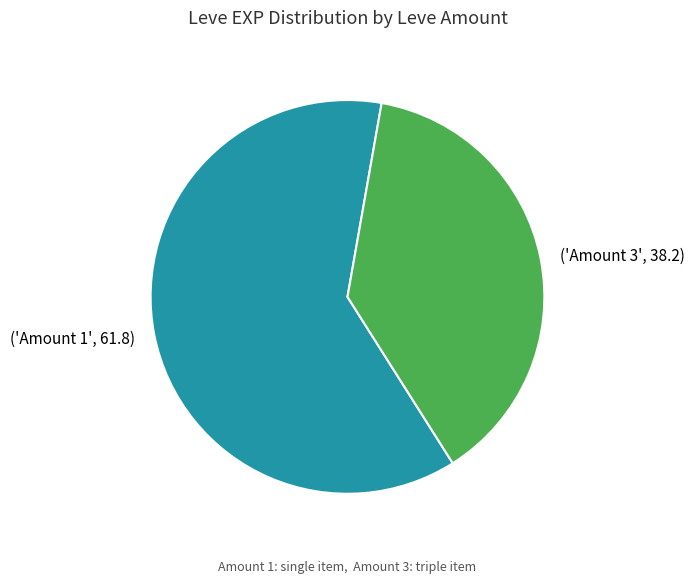

Count the number of slices in the pie.

2